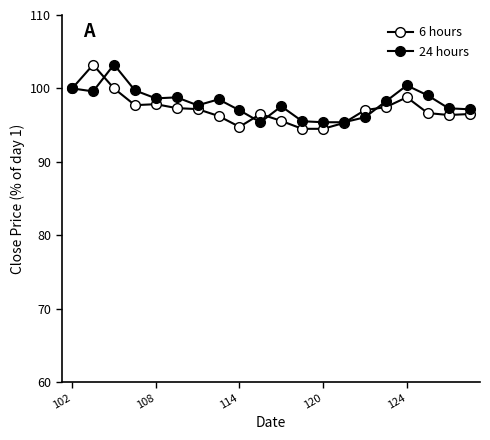

At which label does 24 hours first exceed 98?

102